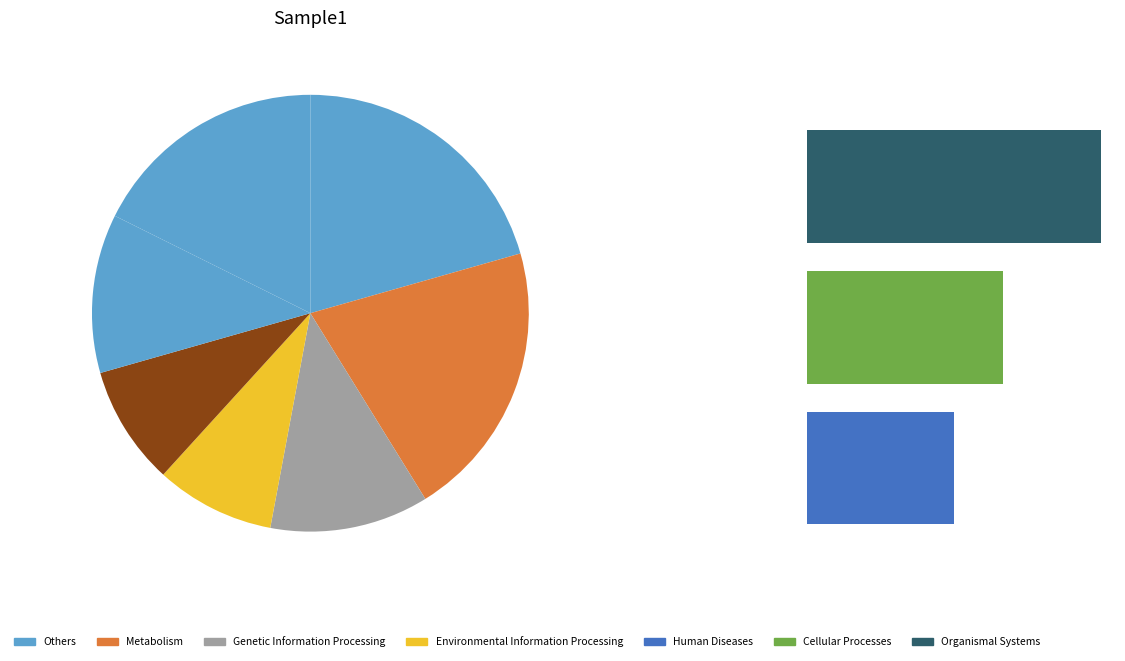

Between Others and Metabolism, which is larger?

Metabolism